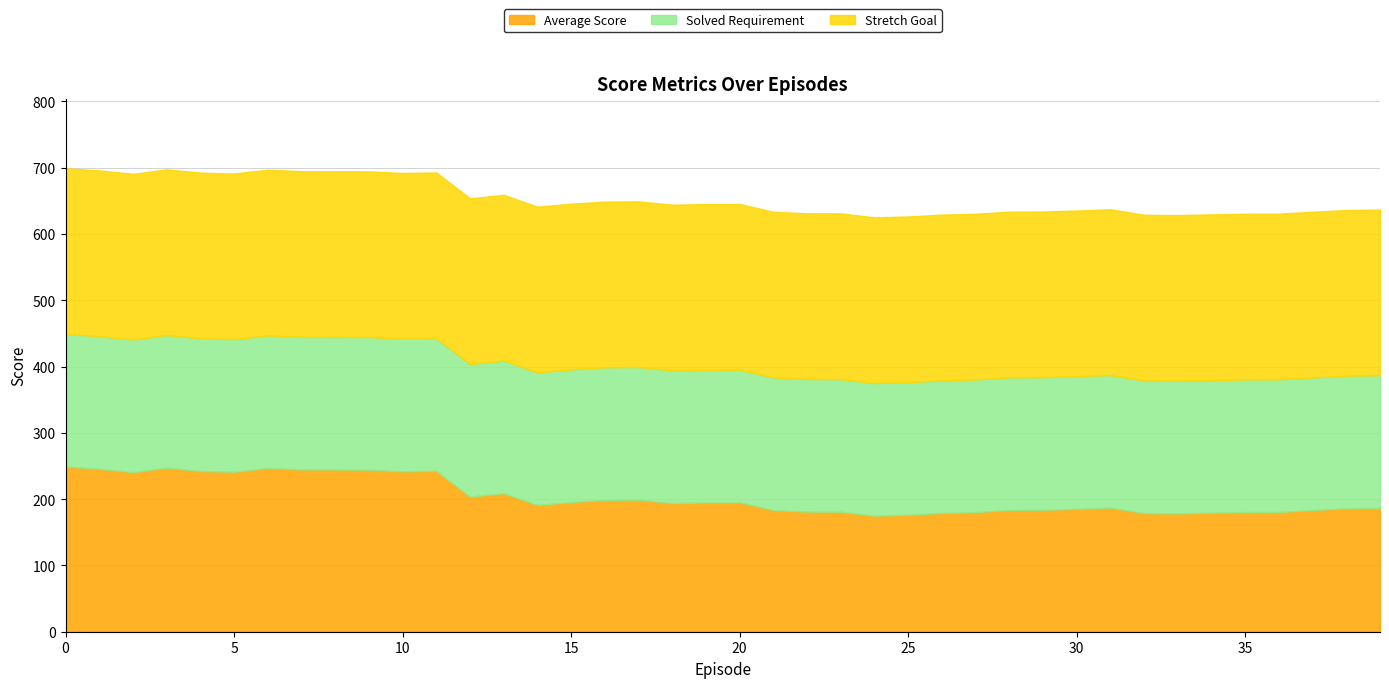

At how many categories does at least one series exceed 224?

40